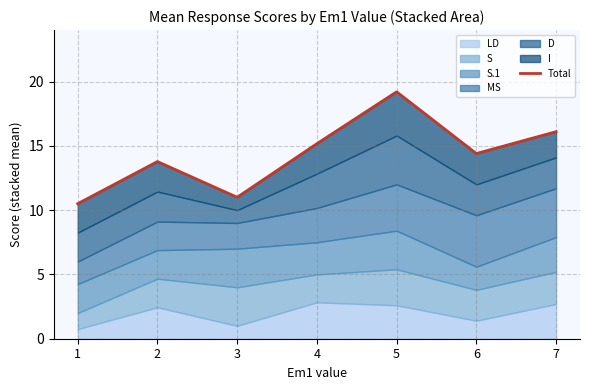

What is the value of the 4th point from the left?

15.2